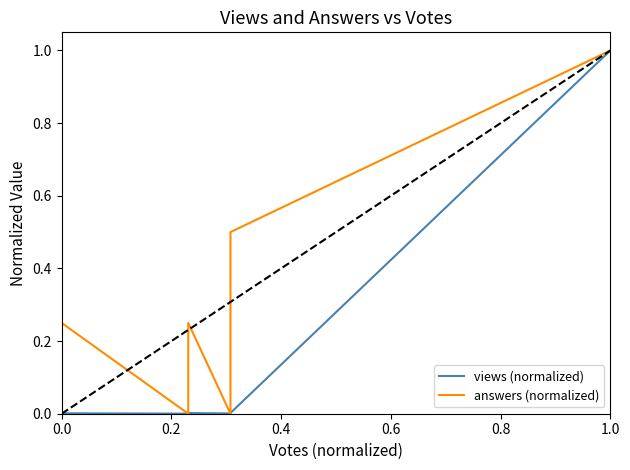

Which series changed the most between 0.0 and 0.2?

answers (normalized)